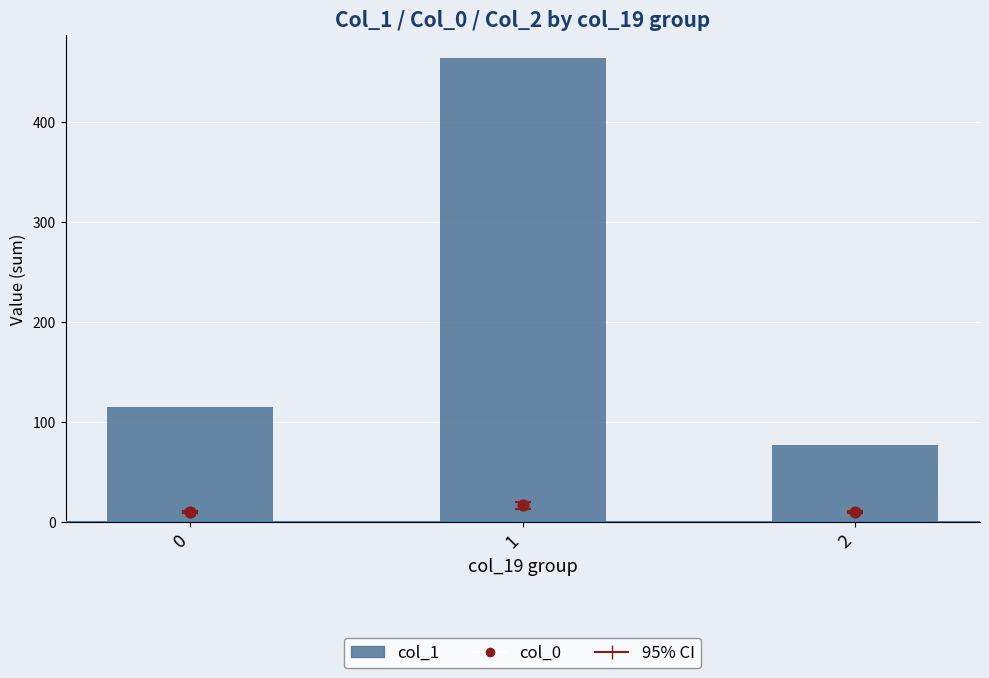

At how many categories does at least one series exceed 50?

3